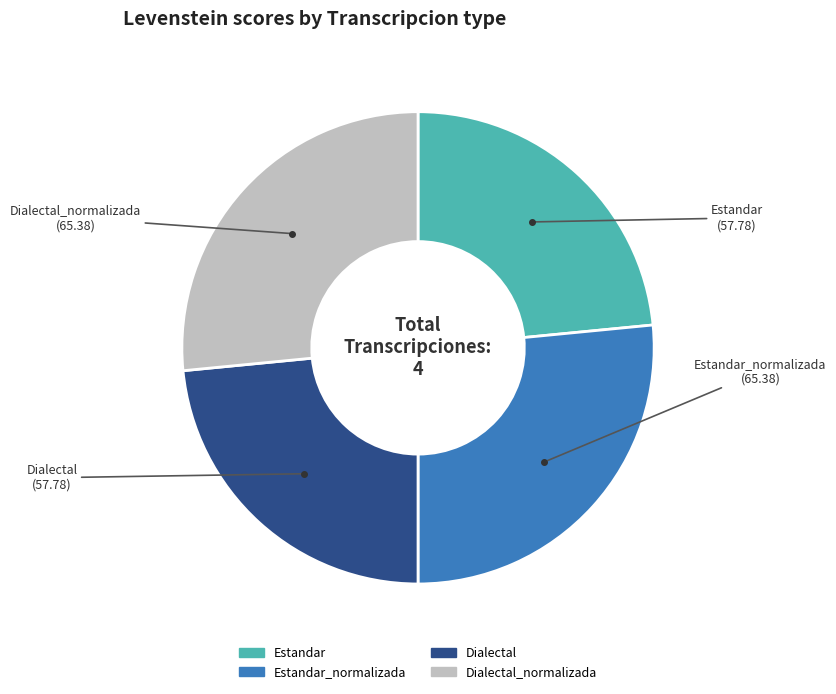

Is there a majority slice in this chart?

No